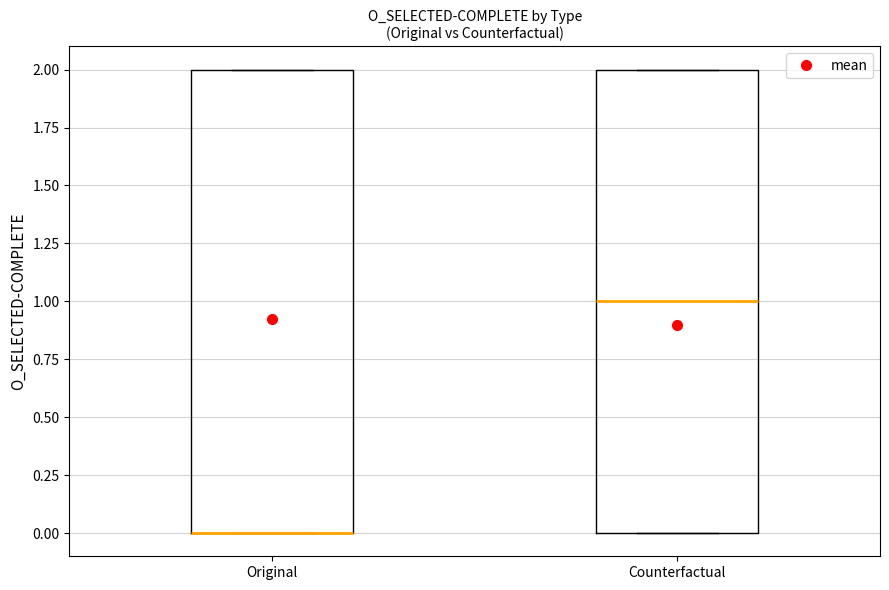

Reading left to right, transcribe this box plot: for each box, give where its median line is, the range the box spans, and where its two whiskers end, as read against the y-axis. The values are not printed on the chart, so give them approximately, as read against the axis.

Original: median 0 (drawn on the box's lower edge), box 0 to 2, whiskers 0 to 2
Counterfactual: median 1, box 0 to 2, whiskers 0 to 2